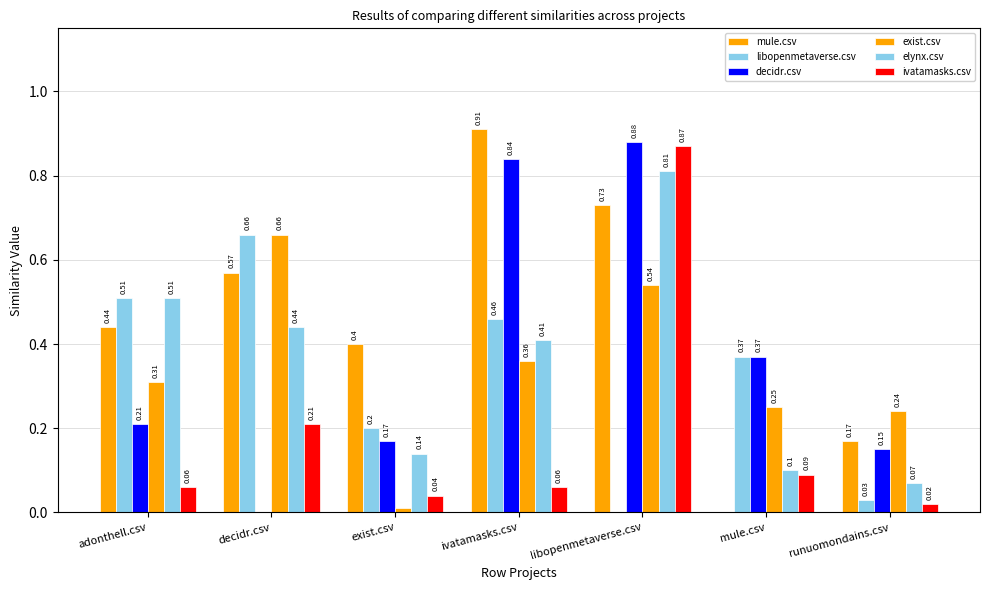

Reading right to left, extract all data points from this chart.

mule.csv: runuomondains.csv=0.2	mule.csv=0.0	libopenmetaverse.csv=0.7	ivatamasks.csv=0.9	exist.csv=0.4	decidr.csv=0.6	adonthell.csv=0.4
libopenmetaverse.csv: runuomondains.csv=0.0	mule.csv=0.4	libopenmetaverse.csv=0.0	ivatamasks.csv=0.5	exist.csv=0.2	decidr.csv=0.7	adonthell.csv=0.5
decidr.csv: runuomondains.csv=0.1	mule.csv=0.4	libopenmetaverse.csv=0.9	ivatamasks.csv=0.8	exist.csv=0.2	decidr.csv=0.0	adonthell.csv=0.2
exist.csv: runuomondains.csv=0.2	mule.csv=0.2	libopenmetaverse.csv=0.5	ivatamasks.csv=0.4	exist.csv=0.0	decidr.csv=0.7	adonthell.csv=0.3
elynx.csv: runuomondains.csv=0.1	mule.csv=0.1	libopenmetaverse.csv=0.8	ivatamasks.csv=0.4	exist.csv=0.1	decidr.csv=0.4	adonthell.csv=0.5
ivatamasks.csv: runuomondains.csv=0.0	mule.csv=0.1	libopenmetaverse.csv=0.9	ivatamasks.csv=0.1	exist.csv=0.0	decidr.csv=0.2	adonthell.csv=0.1